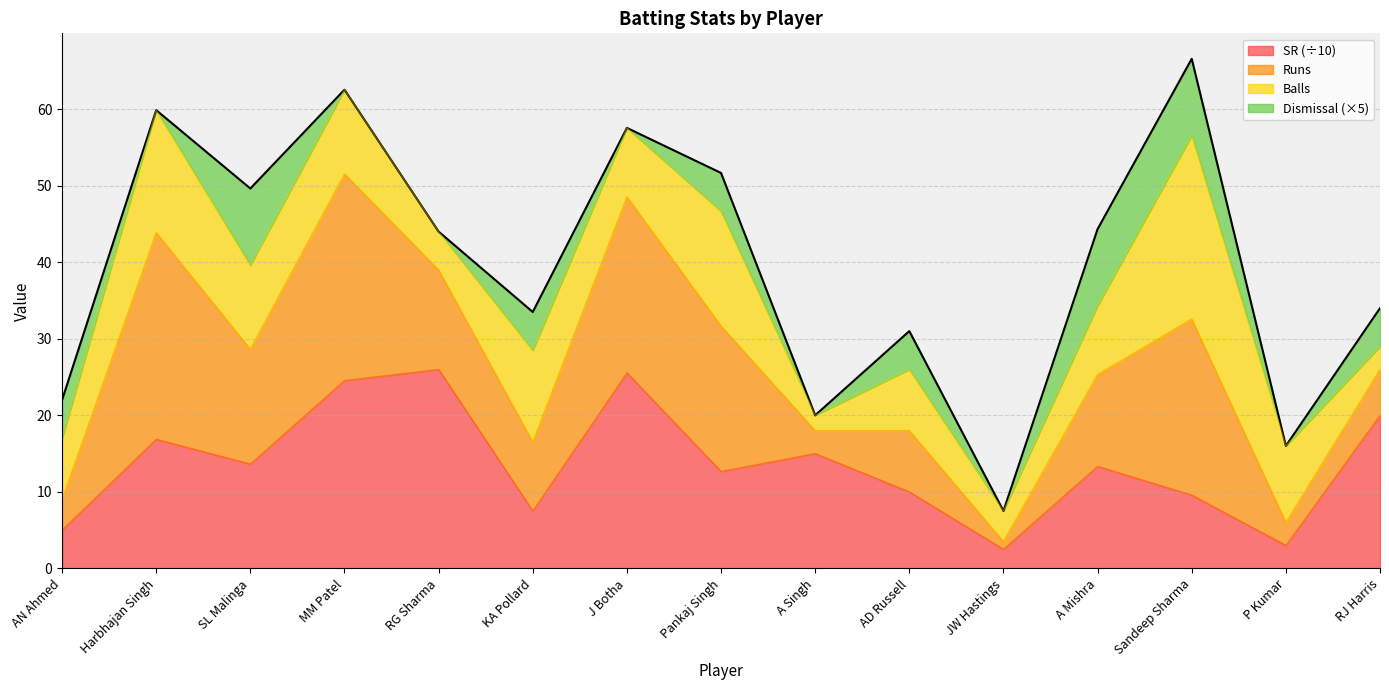

The SR (÷10) series shows 5.0 at AN Ahmed. True or false?

True